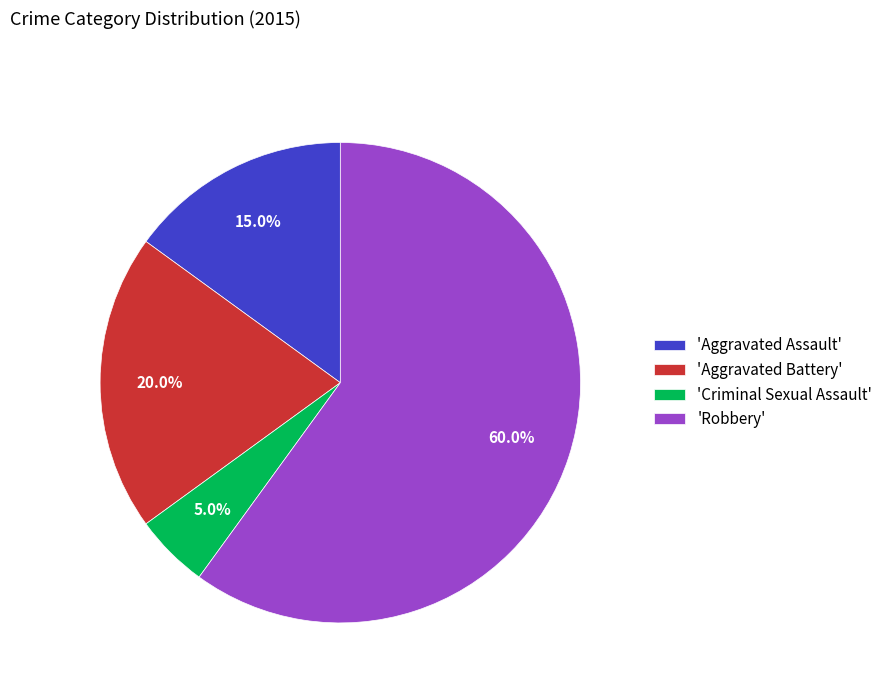

Count the number of slices in the pie.

4